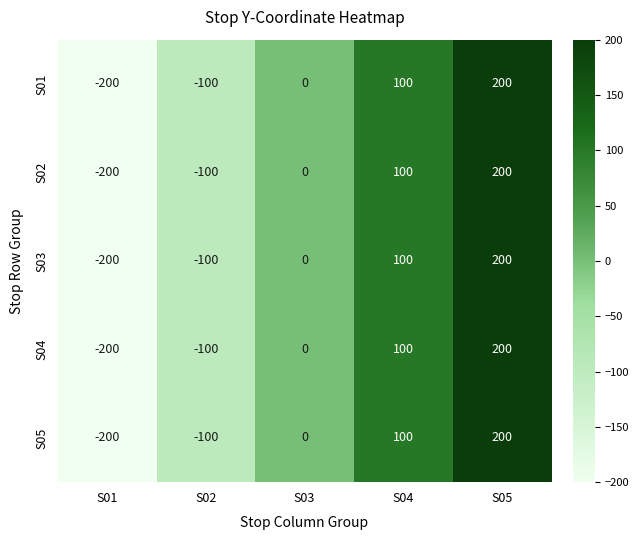

What is the maximum value for S04?

200